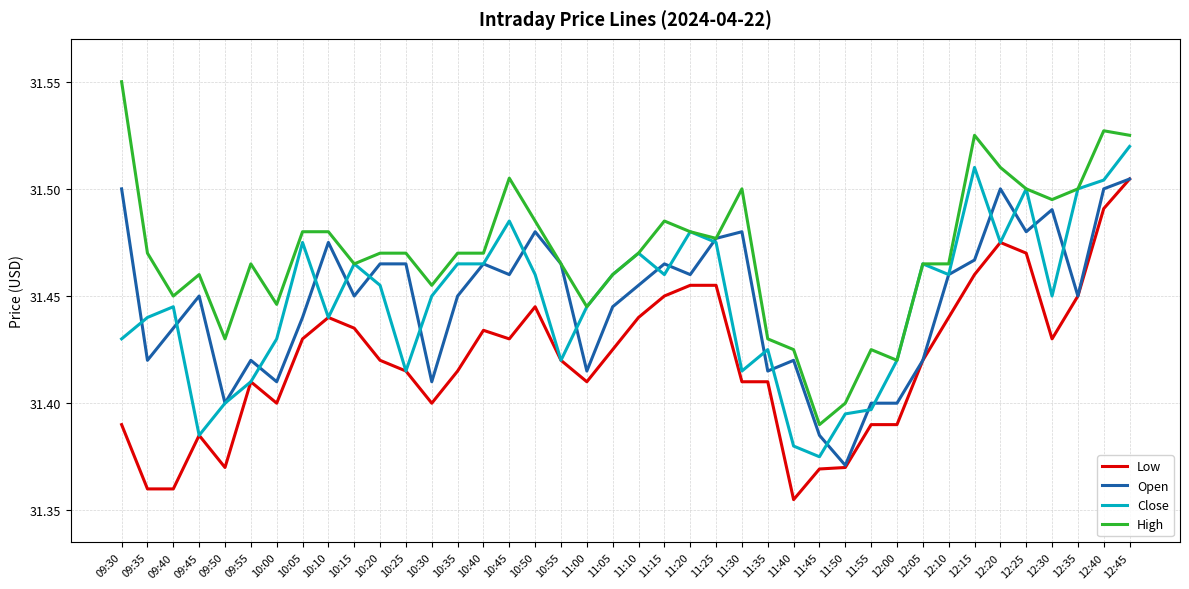

Is the value of Open at 11:15 greater than the value of Low at 12:15?

Yes